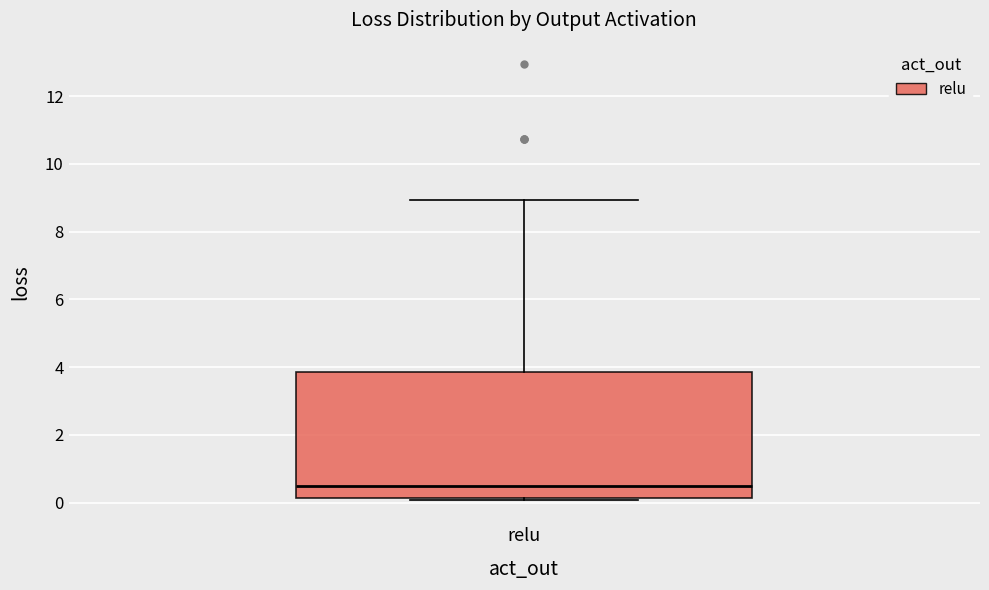

Where is the upper edge of the box for relu on the y-axis? The values are not printed on the chart, so give them approximately, as read against the axis.

3.8